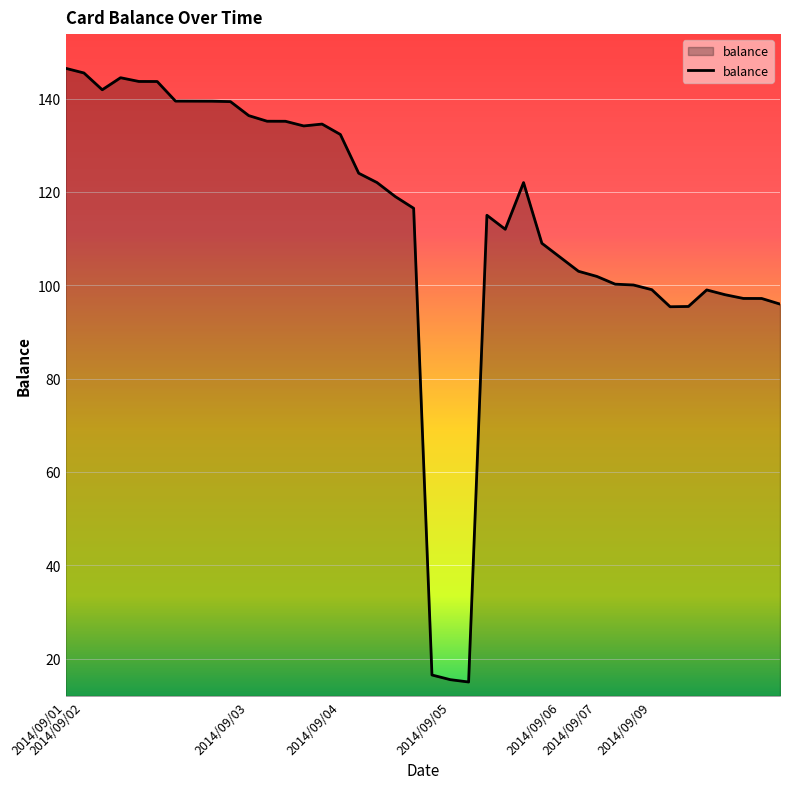

What is the difference between the maximum and minimum values?

131.5